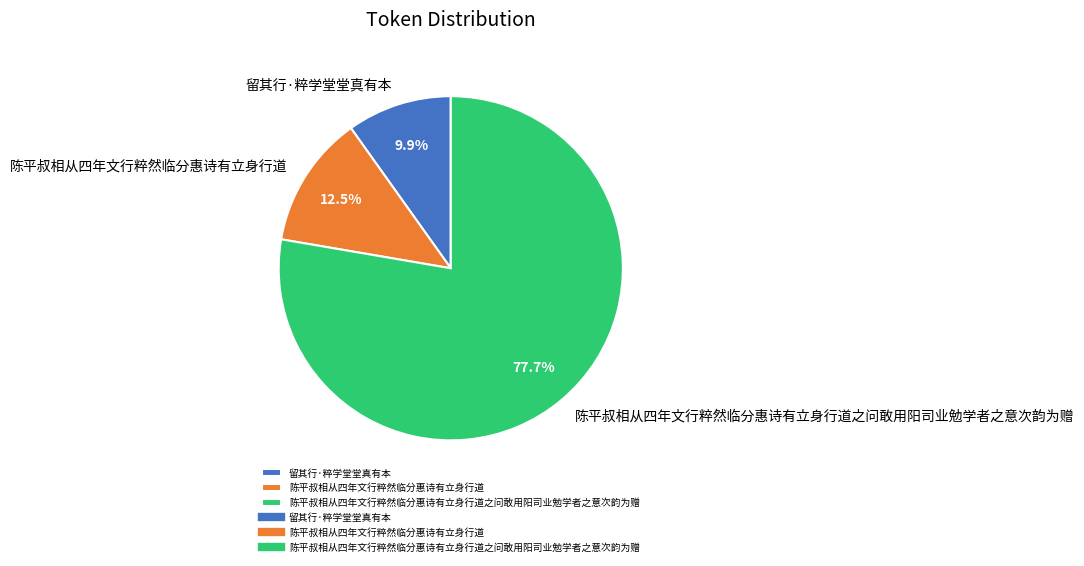

To the nearest percent, what is the combined percentage of 陈平叔相从四年文行粹然临分惠诗有立身行道之问敢用阳司业勉学者之意次韵为赠 and 陈平叔相从四年文行粹然临分惠诗有立身行道?

90%